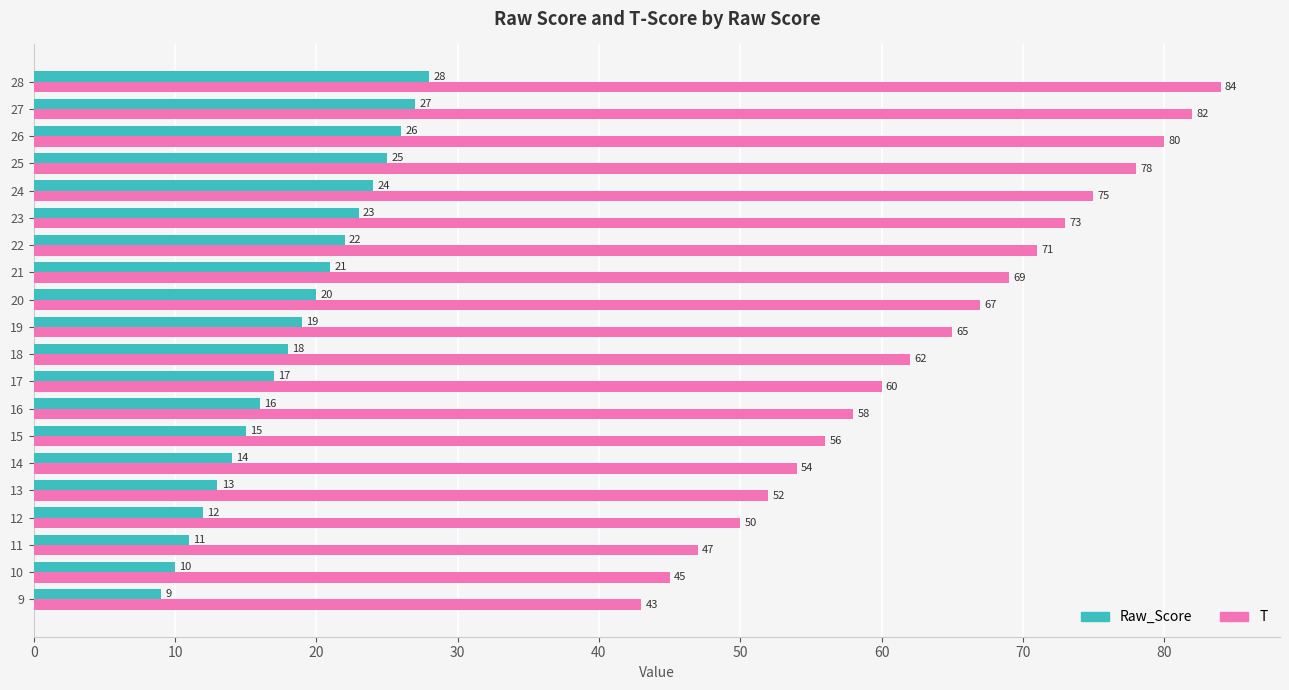

Between 10 and 20, which series saw the biggest shift?

T